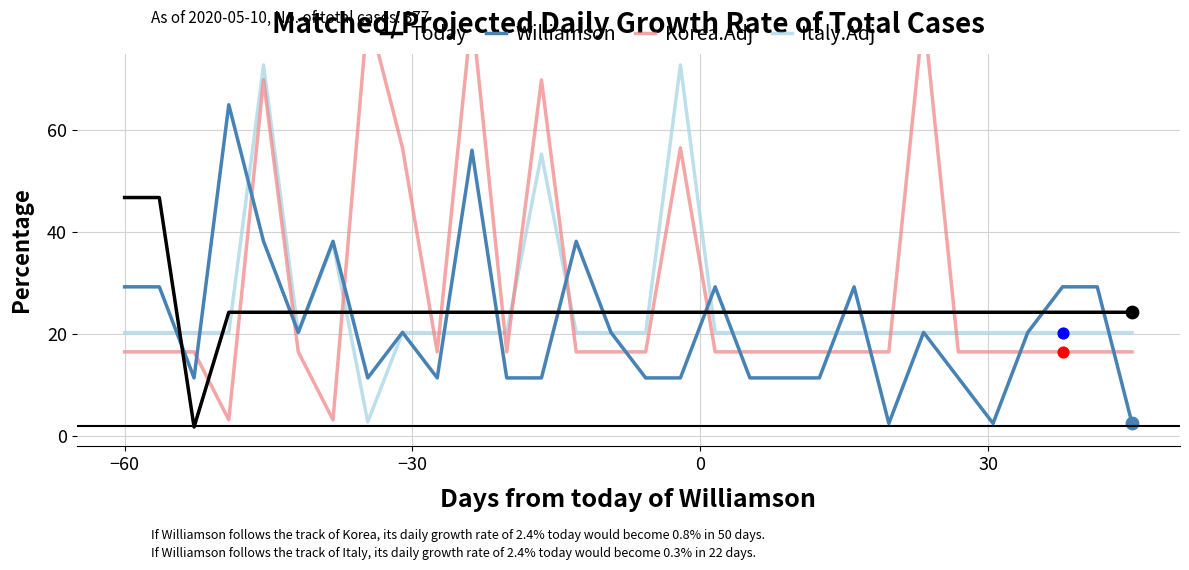

Which series has the largest total across all categories?

Korea.Adj